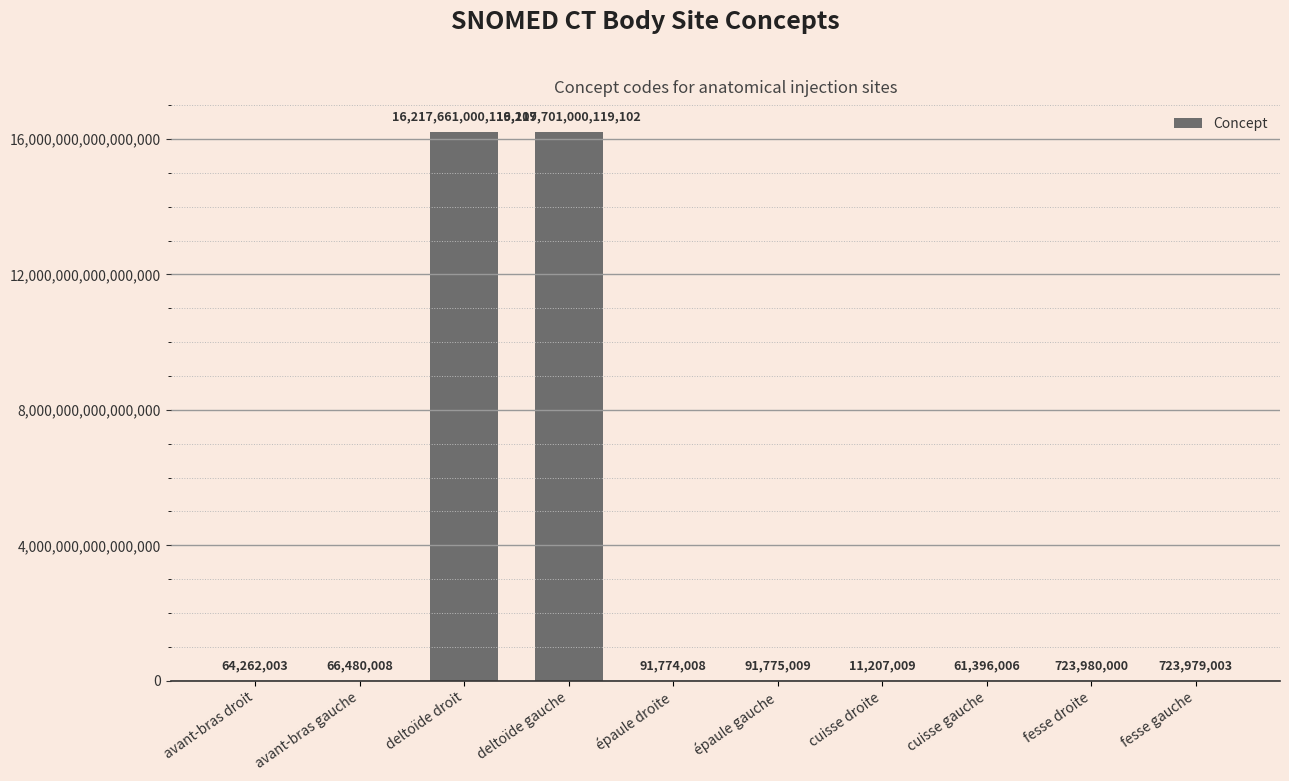

Where is the data nearest to the value 8108850505663056?

deltoïde droit